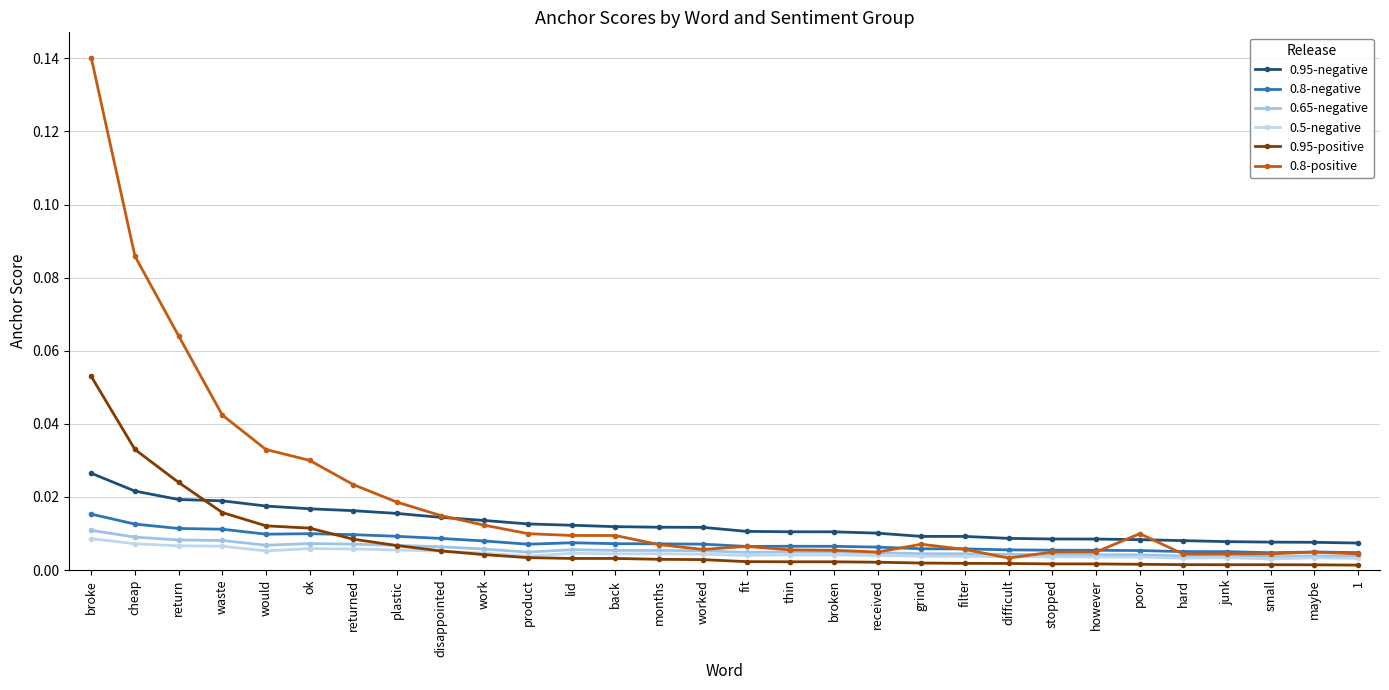

At how many categories does at least one series exceed 0?

30